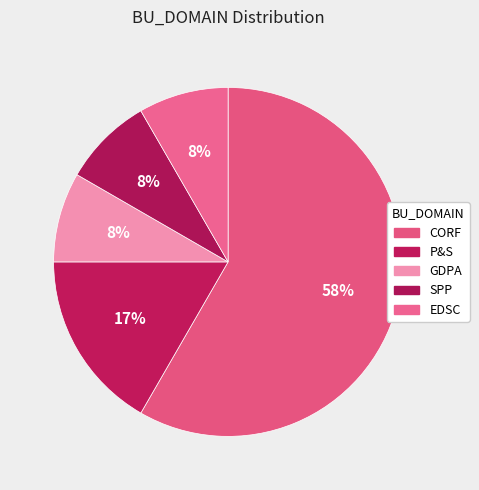

Count the number of slices in the pie.

5